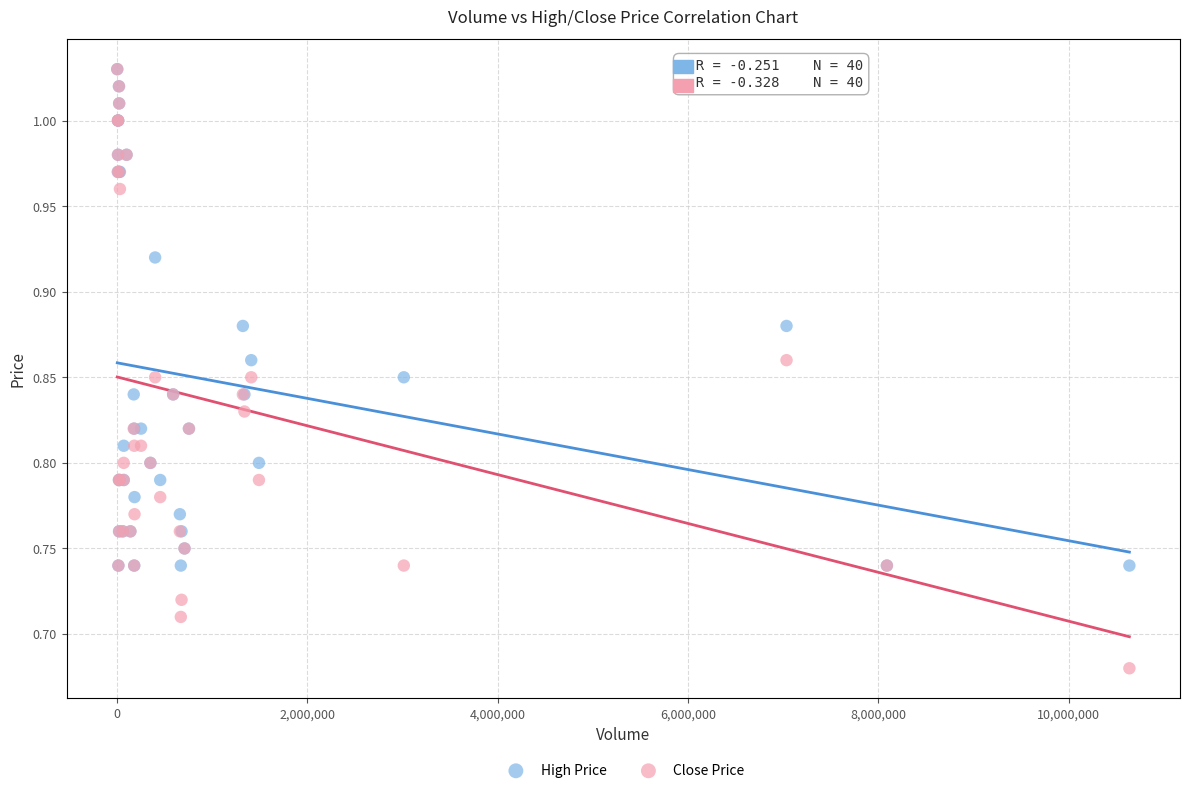

Which series reaches the minimum Y coordinate?

Close Price